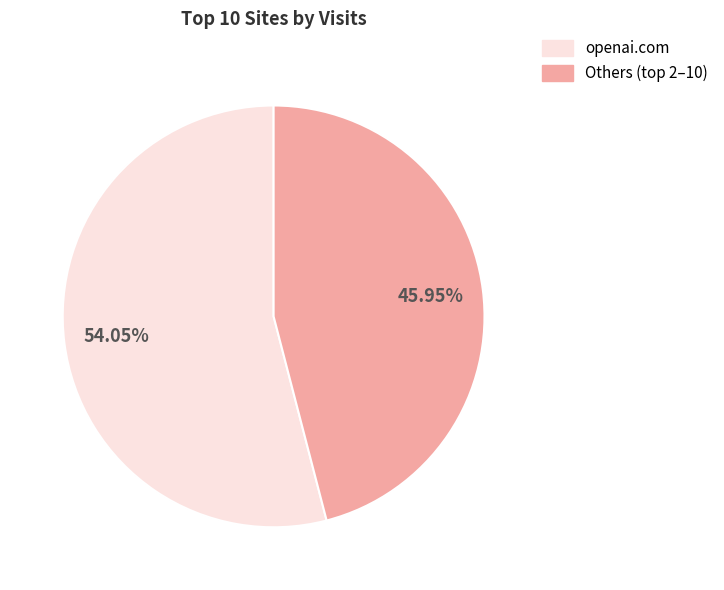

Does any single category account for the majority?

Yes